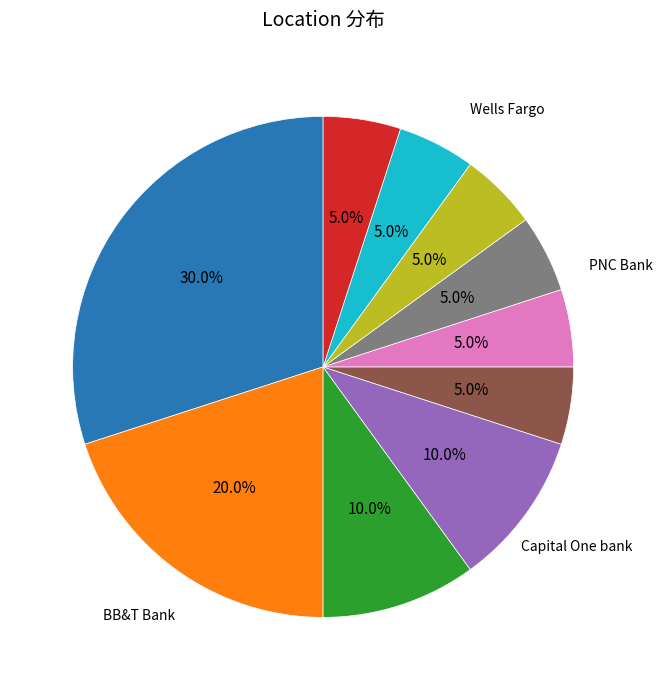

Is there any slice that represents more than half of the pie?

No